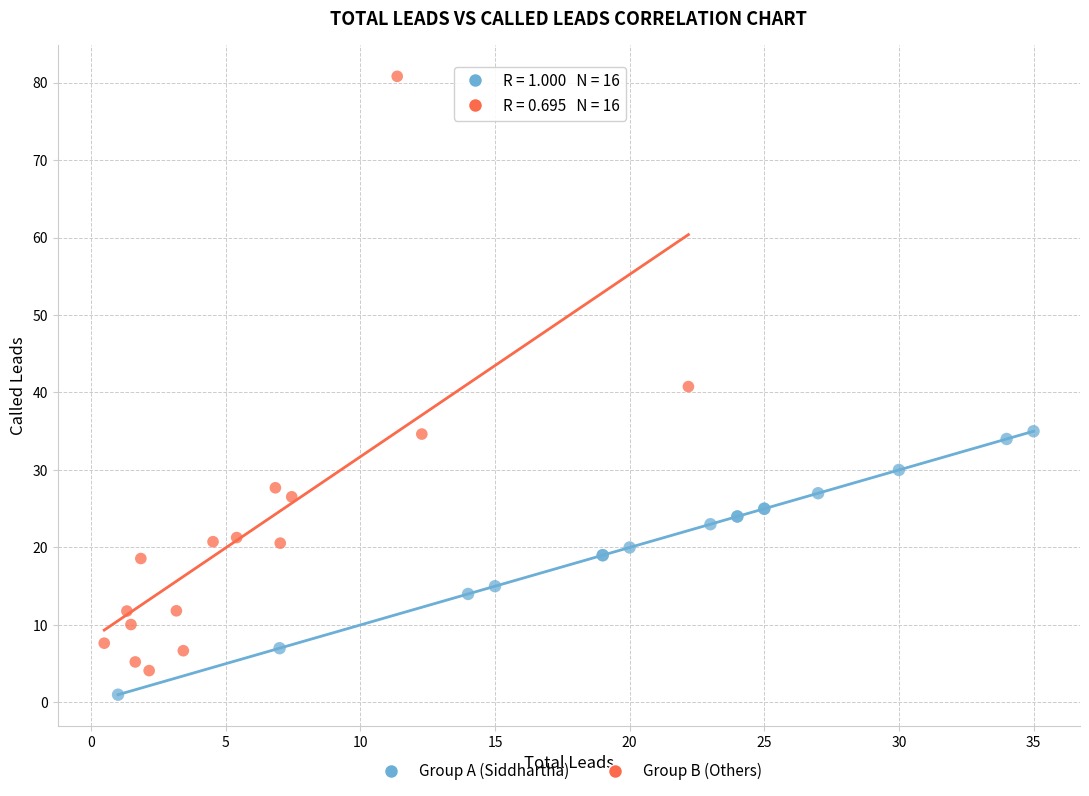

Which series contains the highest Y value?

Group B (Others)